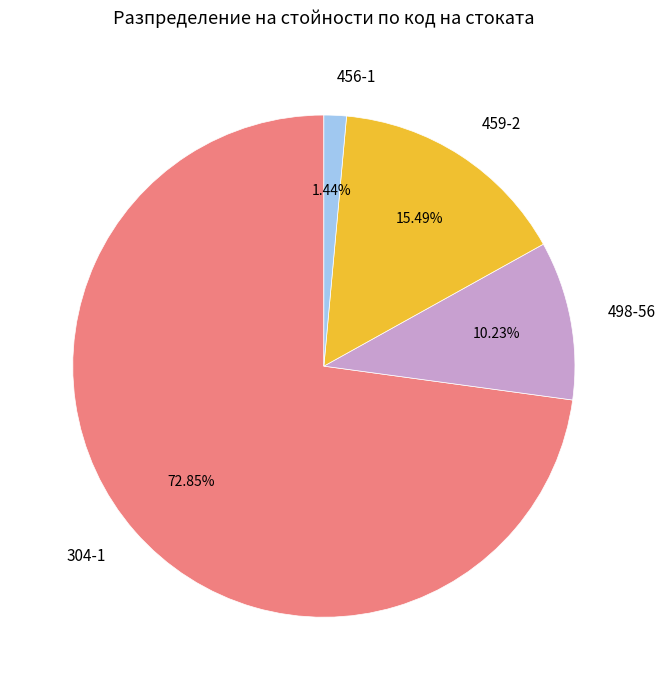

To the nearest percent, what is the average slice percentage?

25%